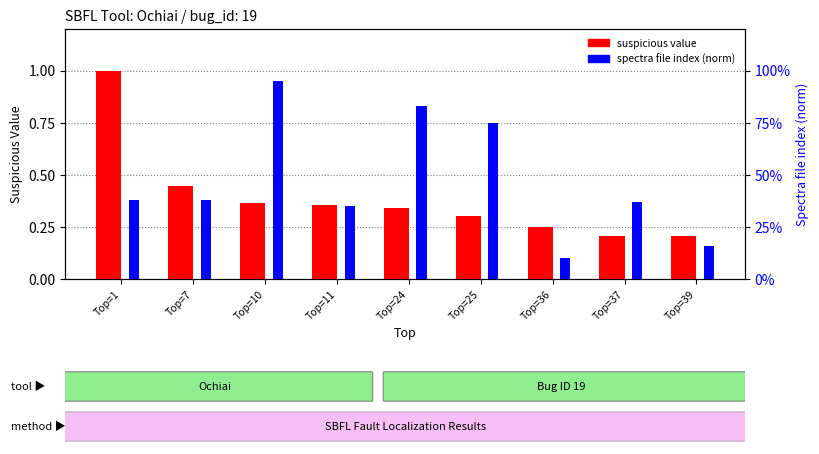

What is the value of the percentile rank within the sample bar at the 1st from the left?

0.4